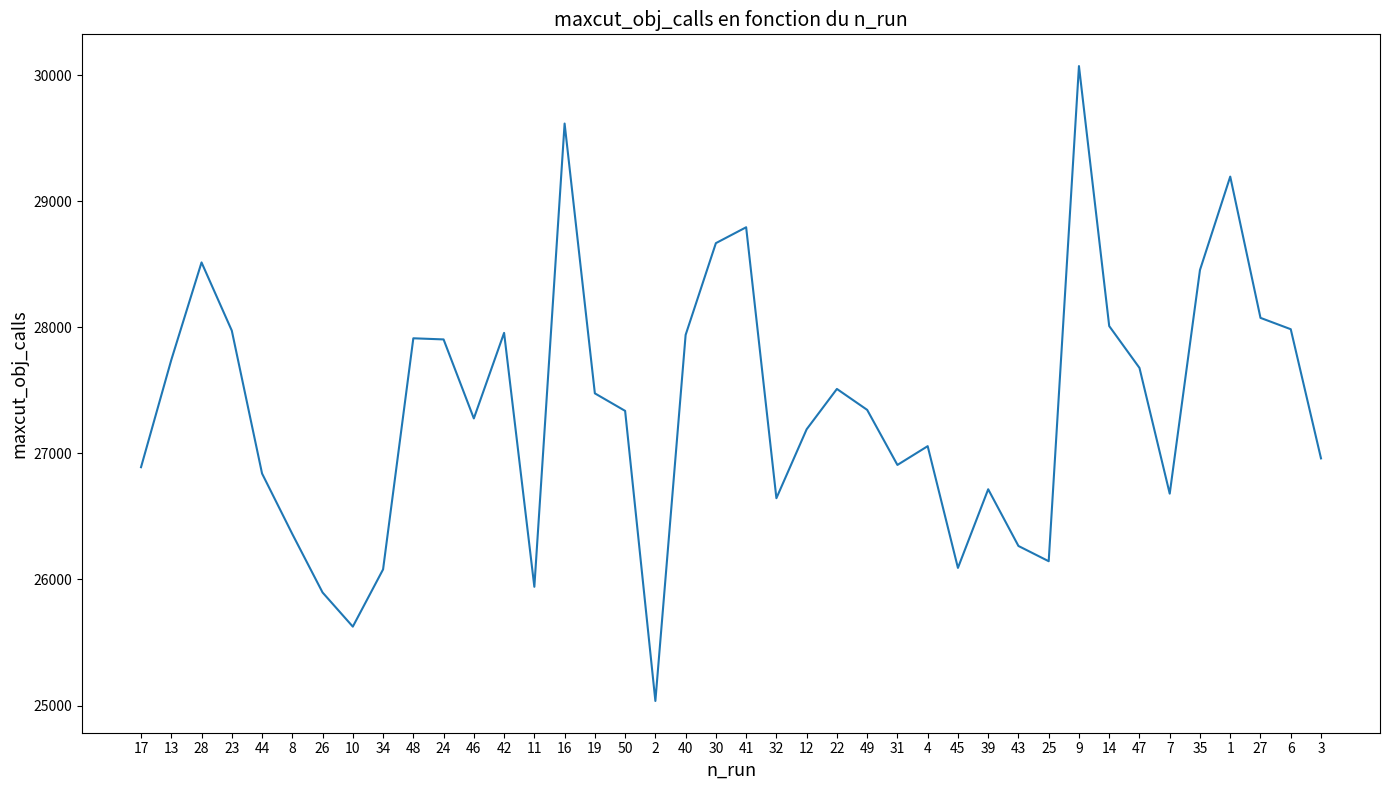

At which category does the data reach its first local valley?

10